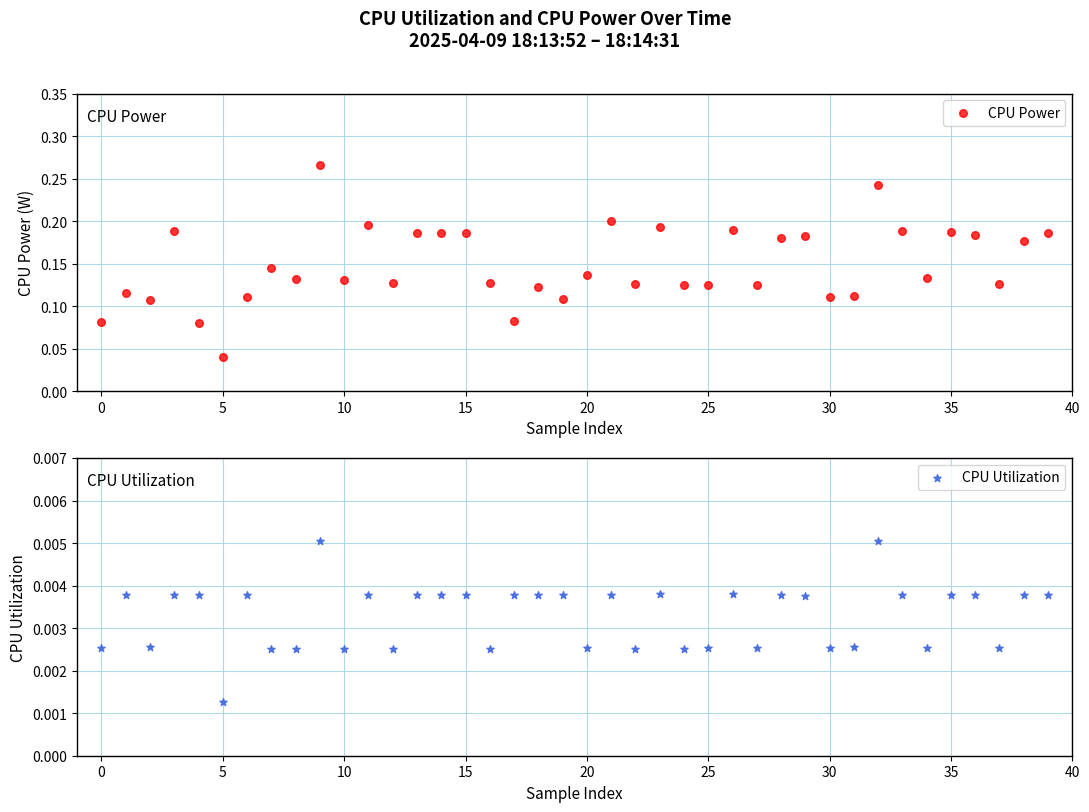

Which series has the largest total across all categories?

CPU Power